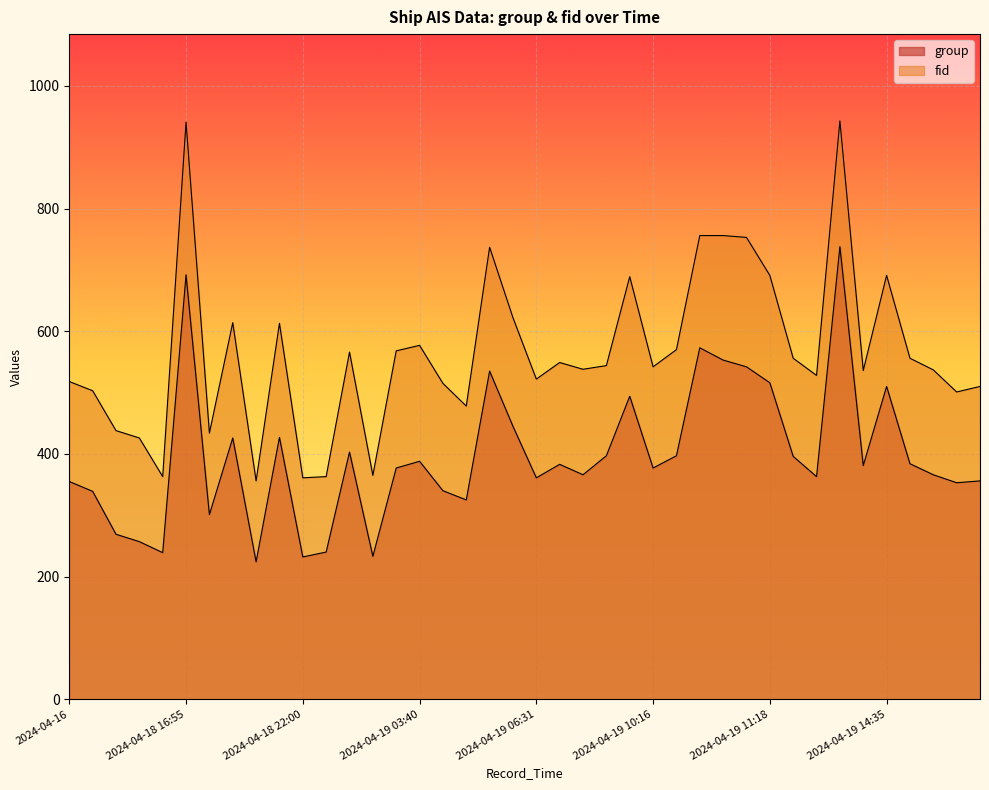

The value of fid at 2024-04-19 14:17 is 918. True or false?

False